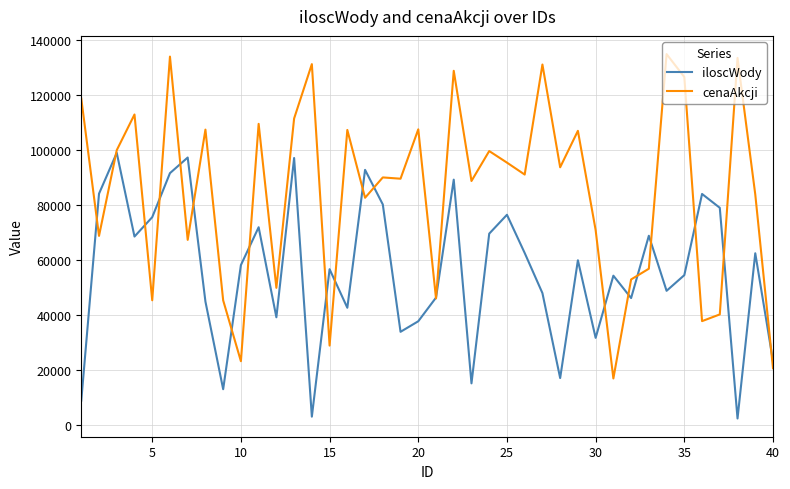

What are all the series names shown in the legend?

iloscWody, cenaAkcji